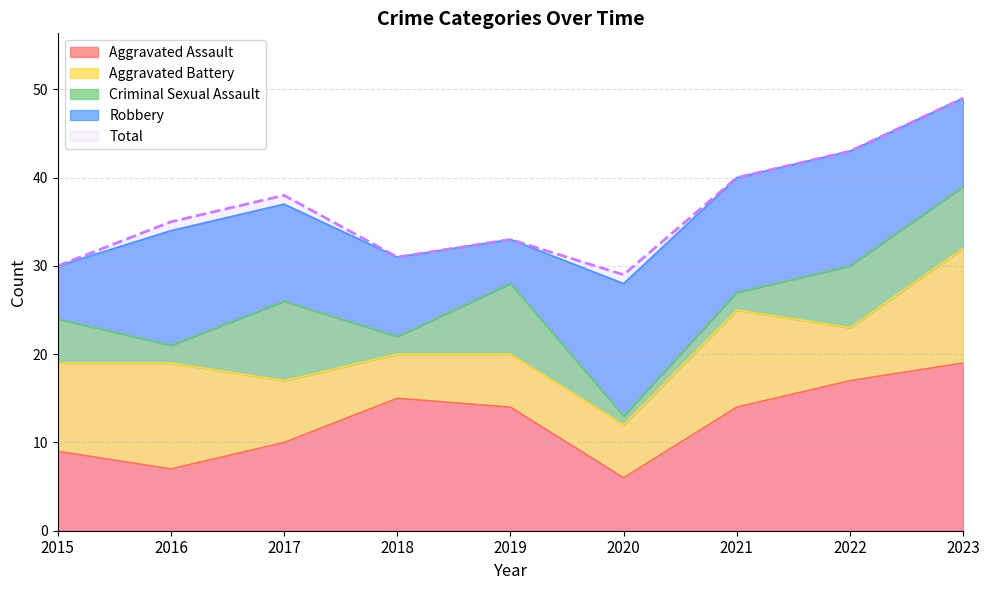

At which label does Aggravated Assault reach its peak?

2023